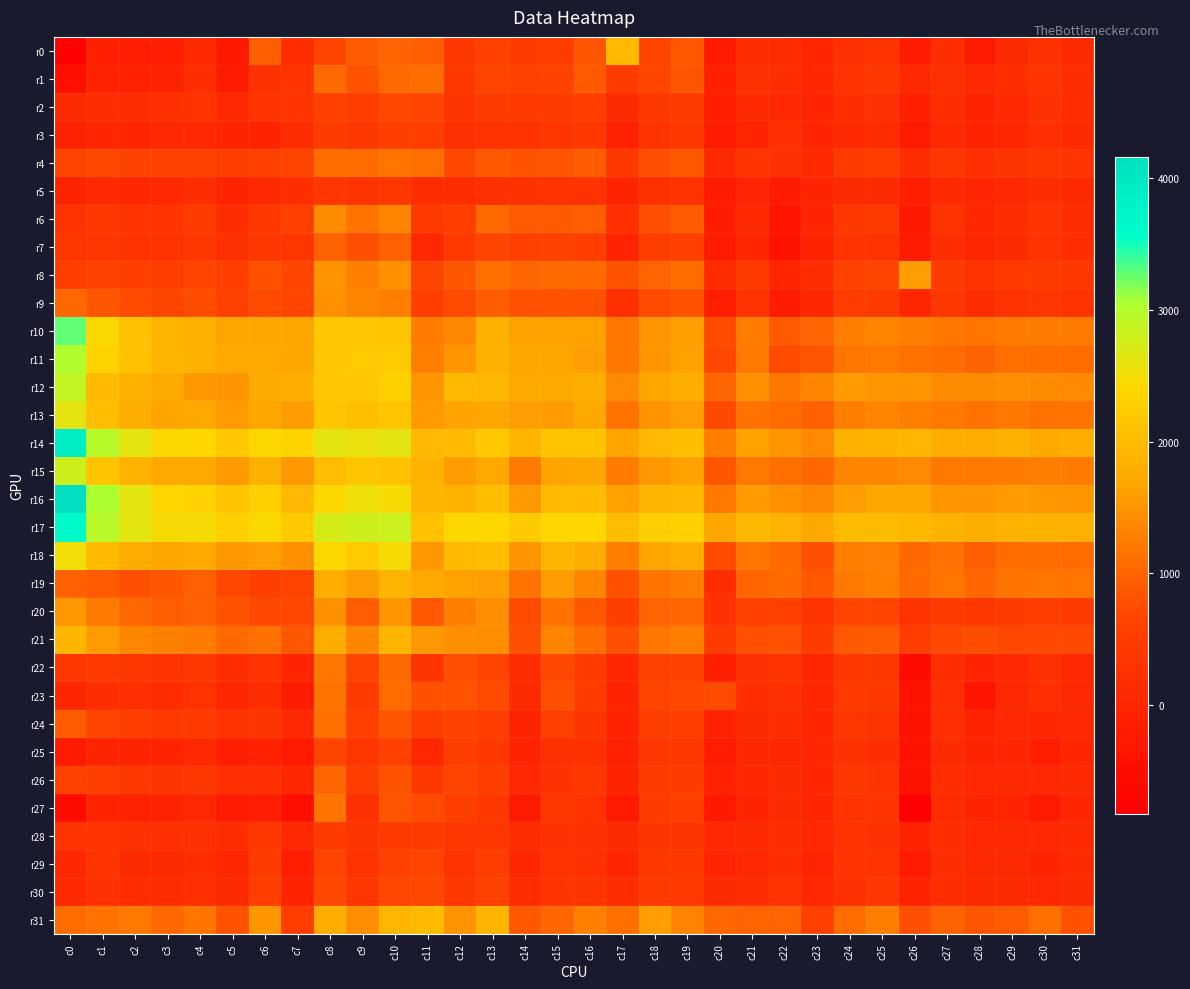

How many categories are shown in the chart?

32